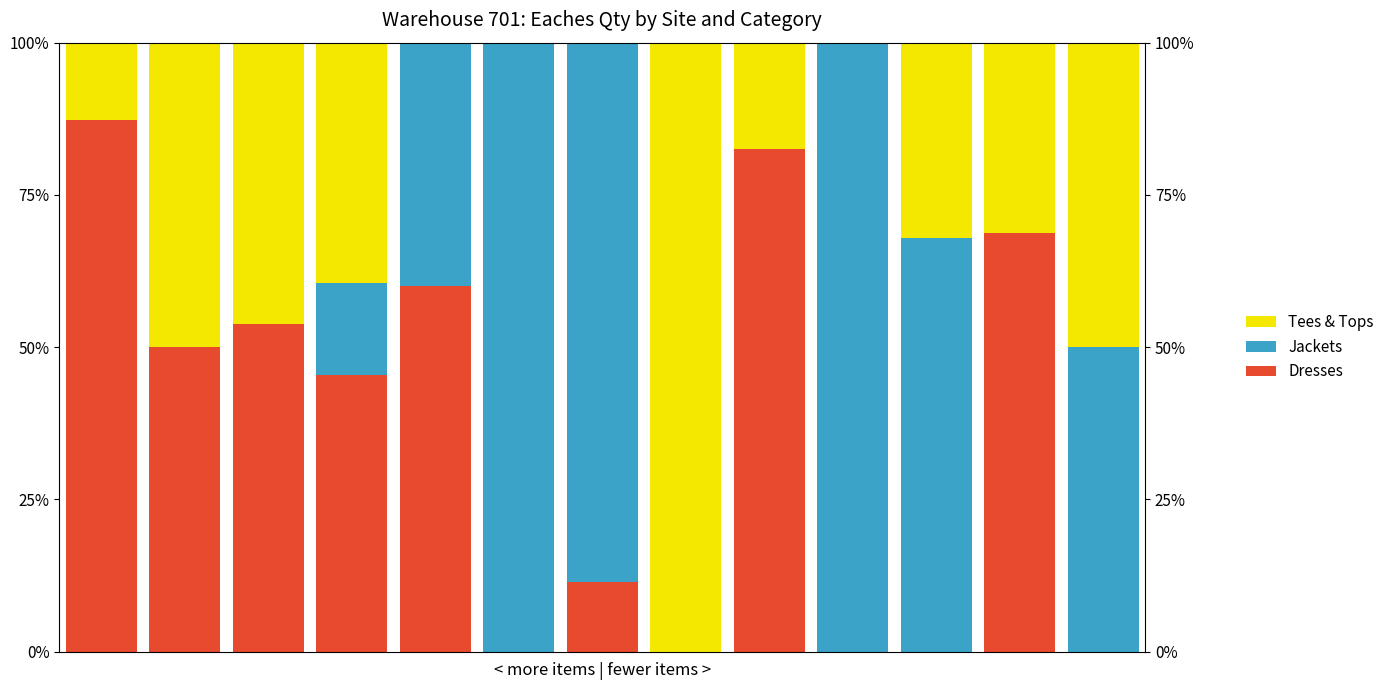

Between 5 and 12, which series saw the biggest shift?

Jackets